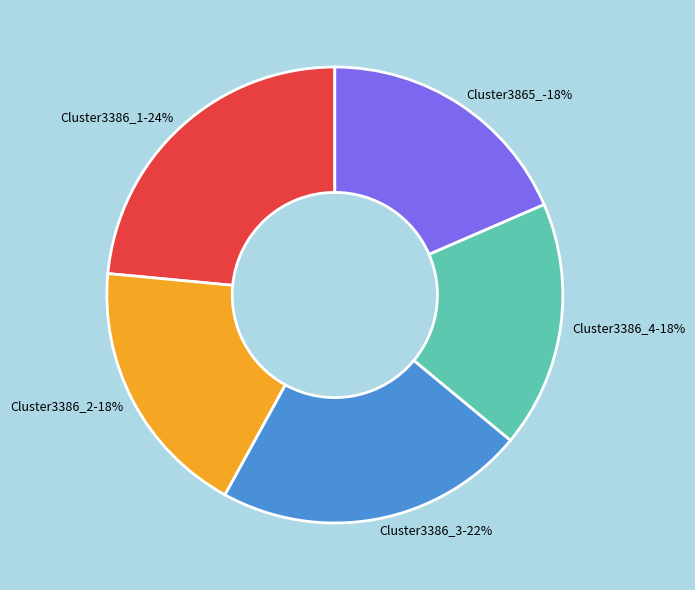

Is Cluster3865_ the majority of the pie?

No